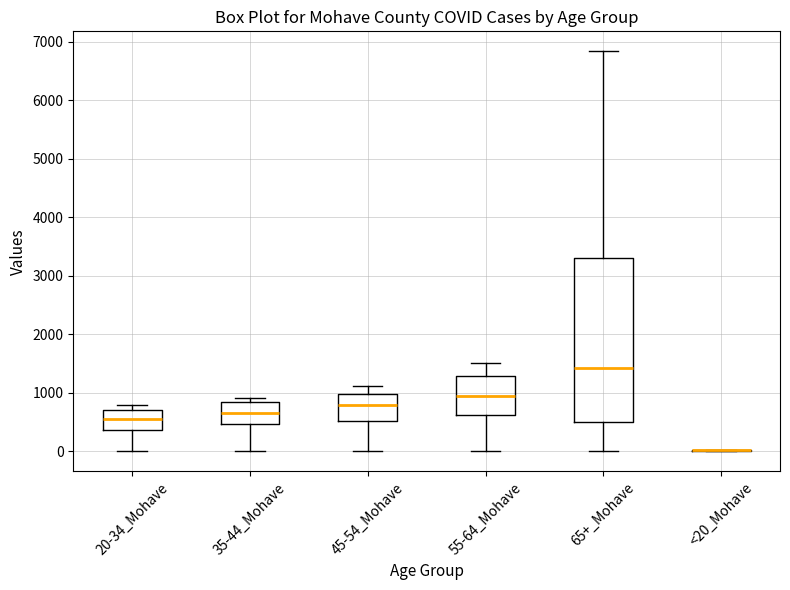

Reading left to right, transcribe this box plot: for each box, give where its median line is, the range the box spans, and where its two whiskers end, as read against the y-axis. The values are not printed on the chart, so give them approximately, as read against the axis.

20-34_Mohave: median 500, box 400 to 700, whiskers 0 to 800
35-44_Mohave: median 700, box 500 to 800, whiskers 0 to 900
45-54_Mohave: median 800, box 500 to 1000, whiskers 0 to 1100
55-64_Mohave: median 900, box 600 to 1300, whiskers 0 to 1500
65+_Mohave: median 1400, box 500 to 3300, whiskers 0 to 6800
<20_Mohave: box collapsed to a line at 0, whiskers 0 to 0